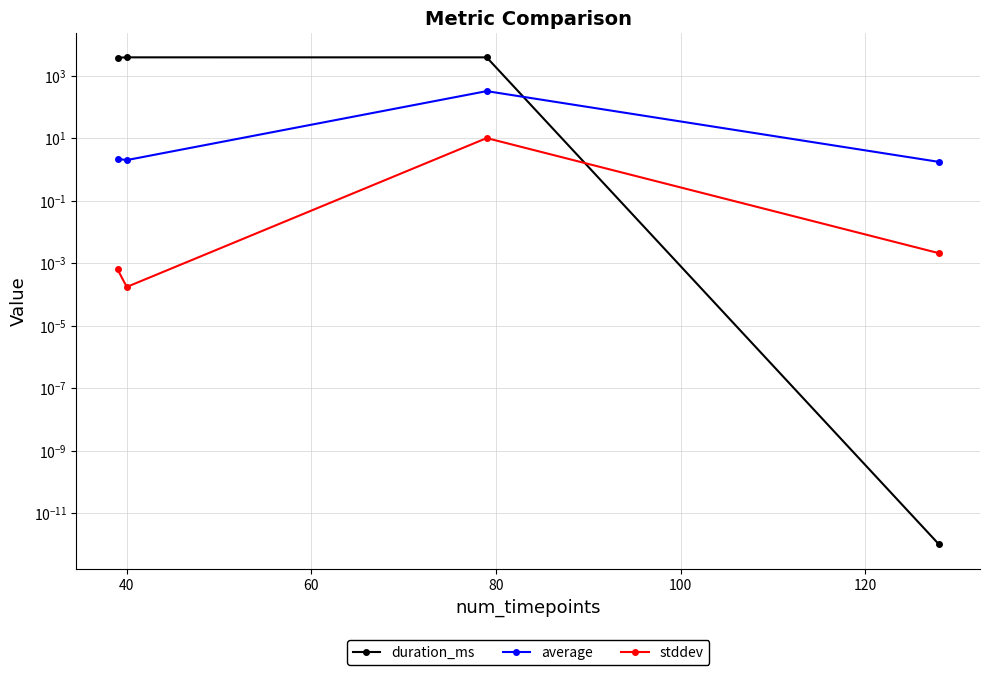

How many values in the average series exceed 2?

3